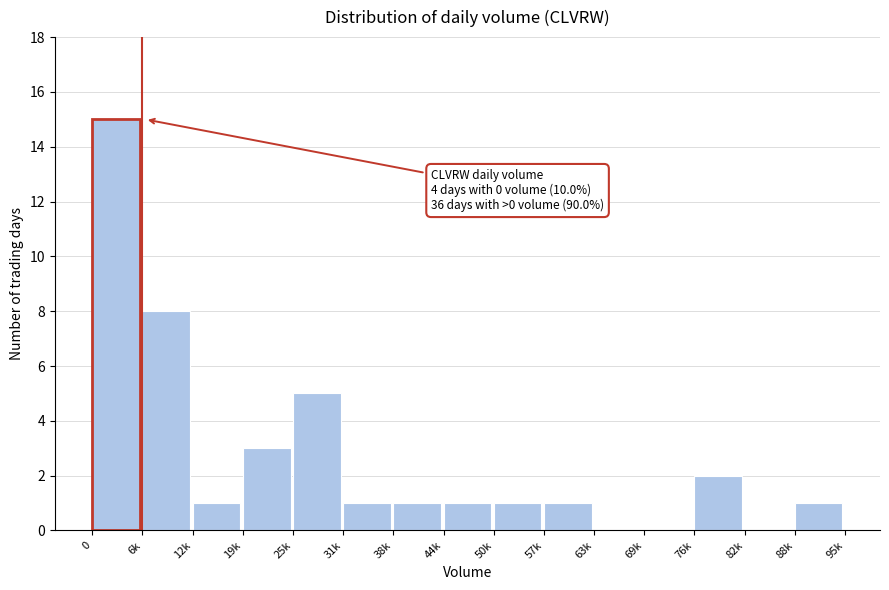

Reading right to left, extract all data points from this chart.

88k=1	82k=0	76k=2	69k=0	63k=0	57k=1	50k=1	44k=1	38k=1	31k=1	25k=5	19k=3	12k=1	6k=8	0=15